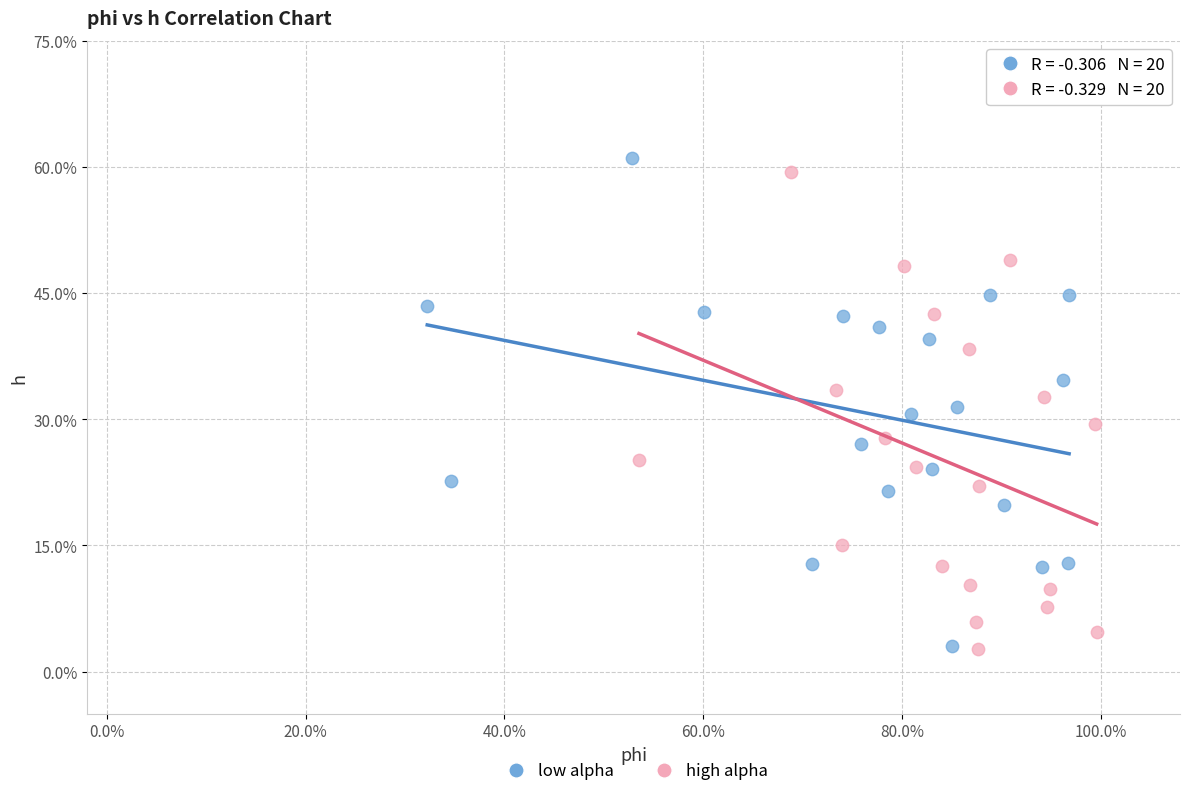

What are all the series names shown in the legend?

low alpha, high alpha